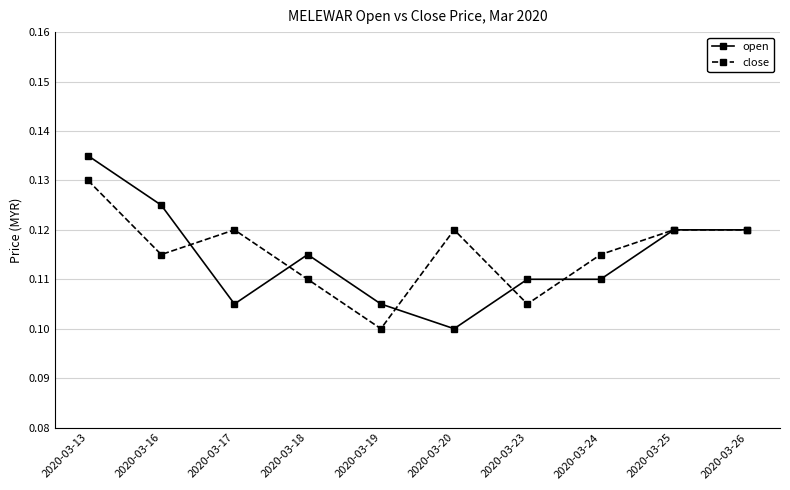

At how many categories does at least one series exceed 0?

10